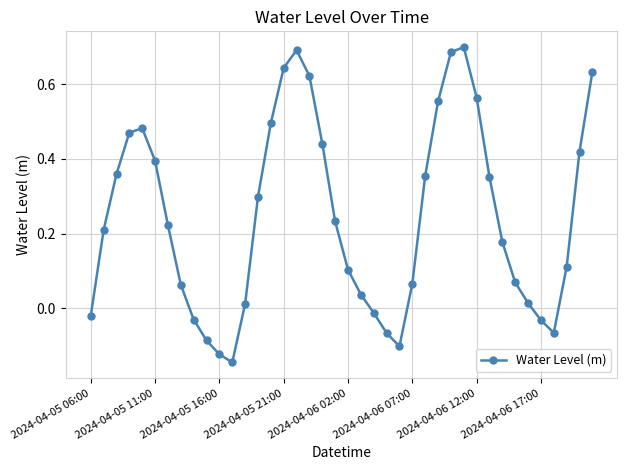

Does the chart display data point markers on the line(s)?

Yes